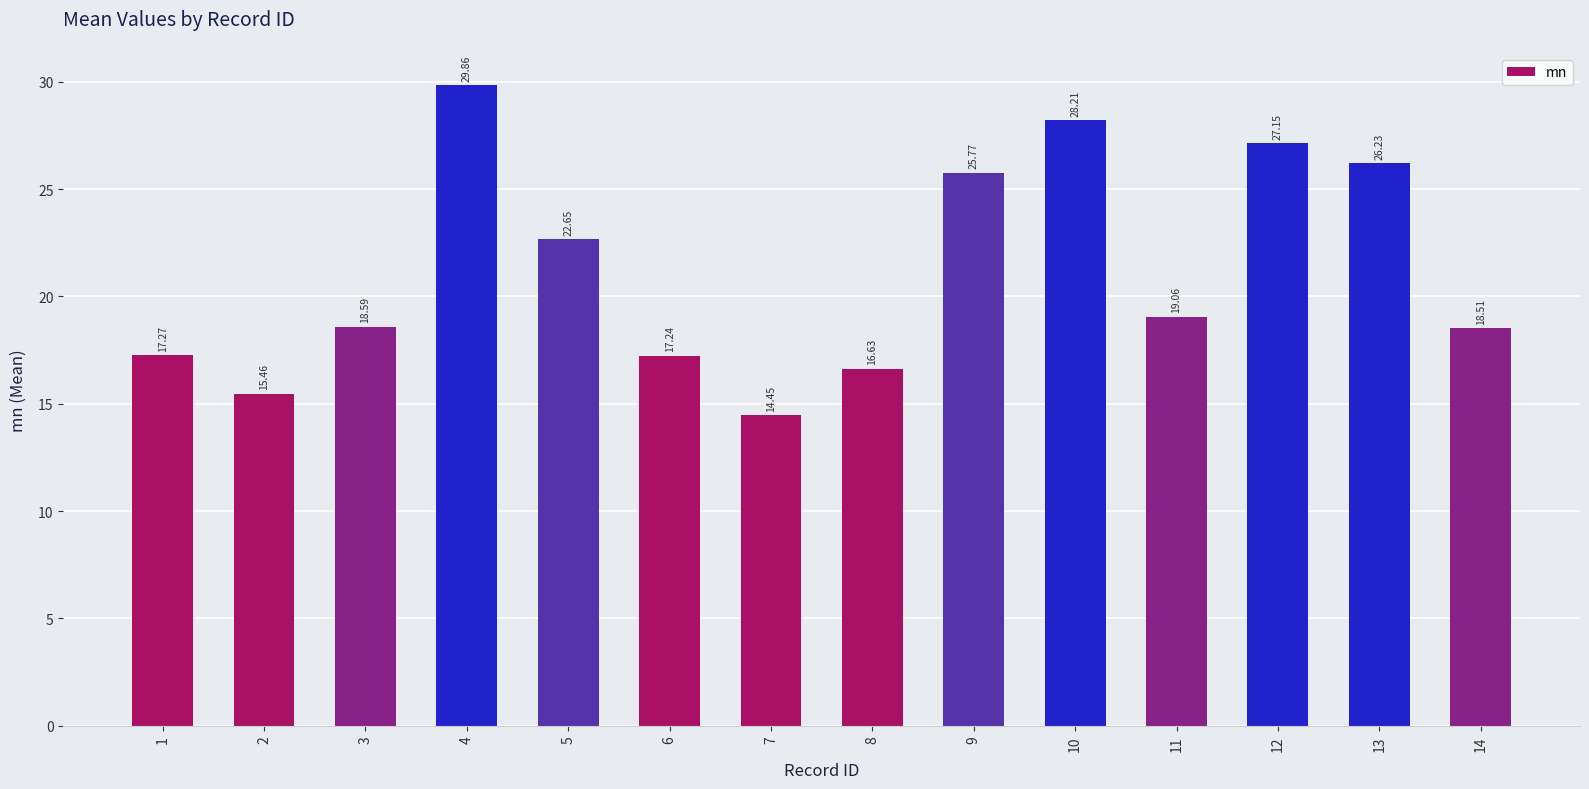

What is the difference between the values at 4 and 8?

13.2